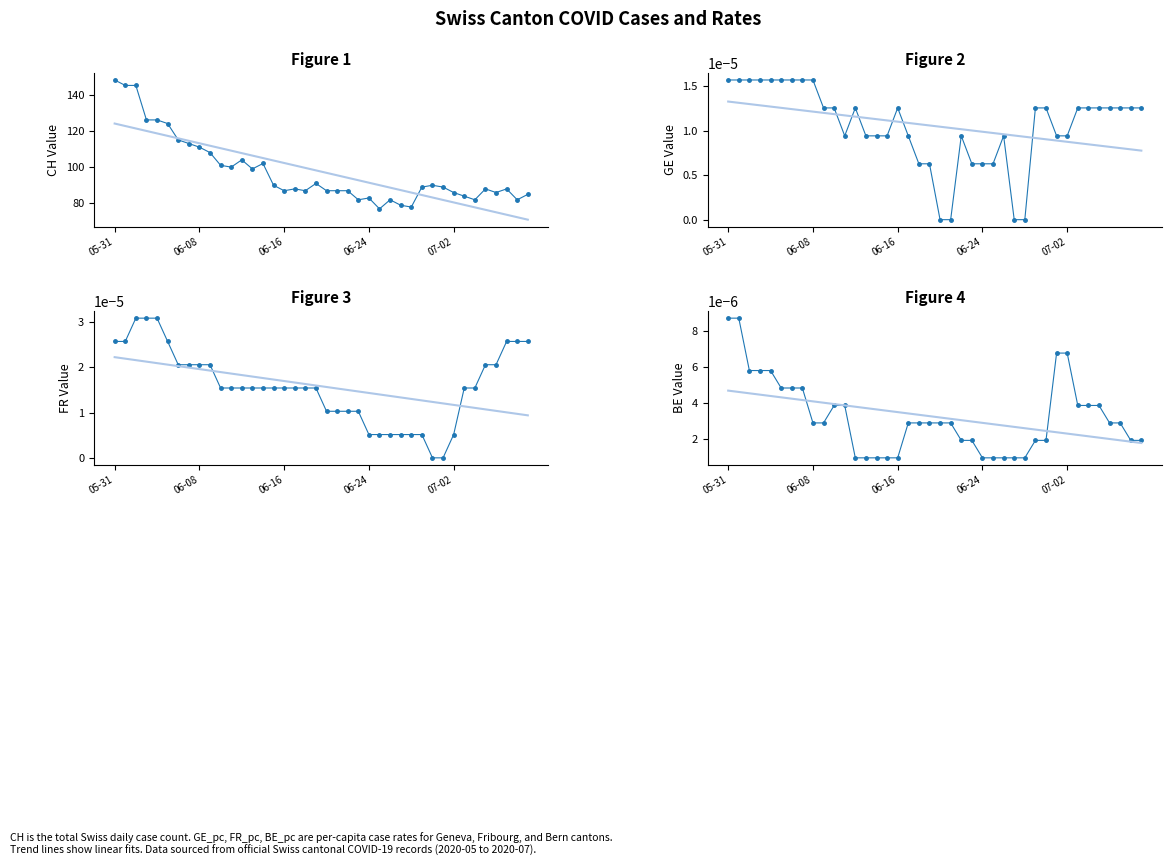

True or false: GE_pc and CH cross at least once.

False